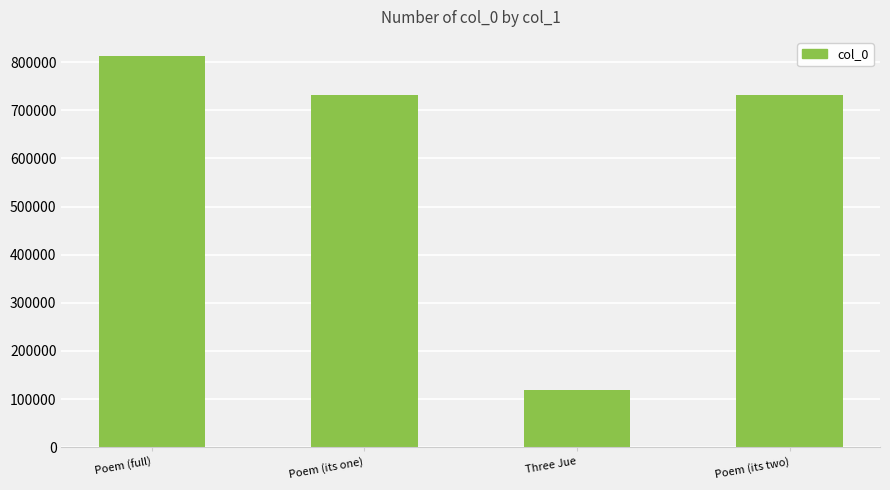

What is the value of the 4th bar from the left?

731832